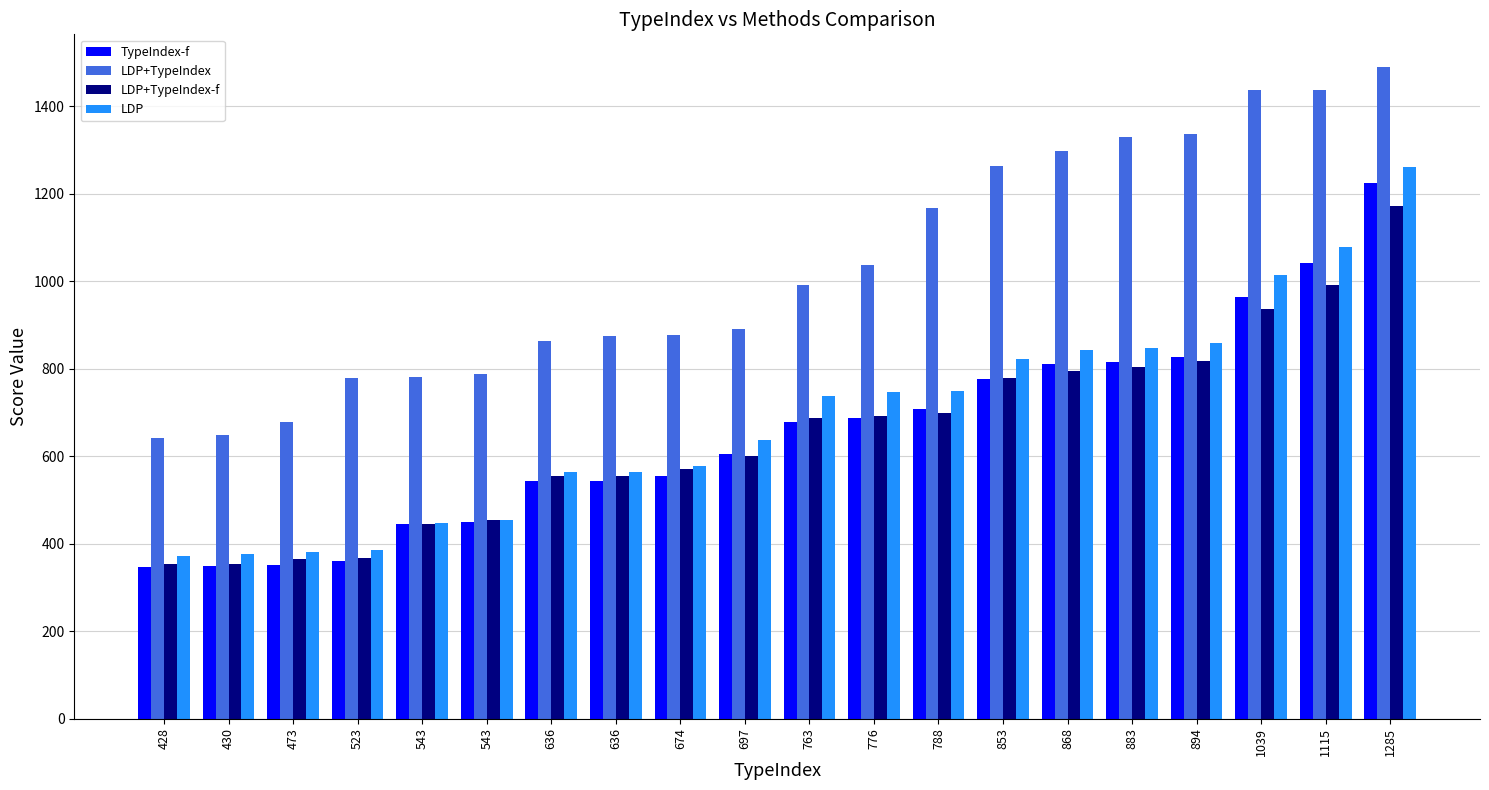

Reading left to right, extract all data points from this chart.

TypeIndex-f: 428=346	430=348	473=351	523=360	543=444	543=449	636=544	636=544	674=555	697=605	763=678	776=687	788=708	853=777	868=810	883=816	894=828	1039=964	1115=1041	1285=1224
LDP+TypeIndex: 428=642	430=648	473=679	523=779	543=782	543=789	636=864	636=874	674=878	697=891	763=991	776=1038	788=1168	853=1264	868=1297	883=1329	894=1337	1039=1437	1115=1437	1285=1490
LDP+TypeIndex-f: 428=353	430=354	473=364	523=368	543=445	543=455	636=556	636=556	674=572	697=600	763=688	776=692	788=700	853=779	868=795	883=804	894=818	1039=936	1115=992	1285=1172
LDP: 428=371	430=376	473=380	523=385	543=447	543=455	636=564	636=564	674=577	697=638	763=737	776=746	788=750	853=823	868=843	883=848	894=858	1039=1014	1115=1079	1285=1262